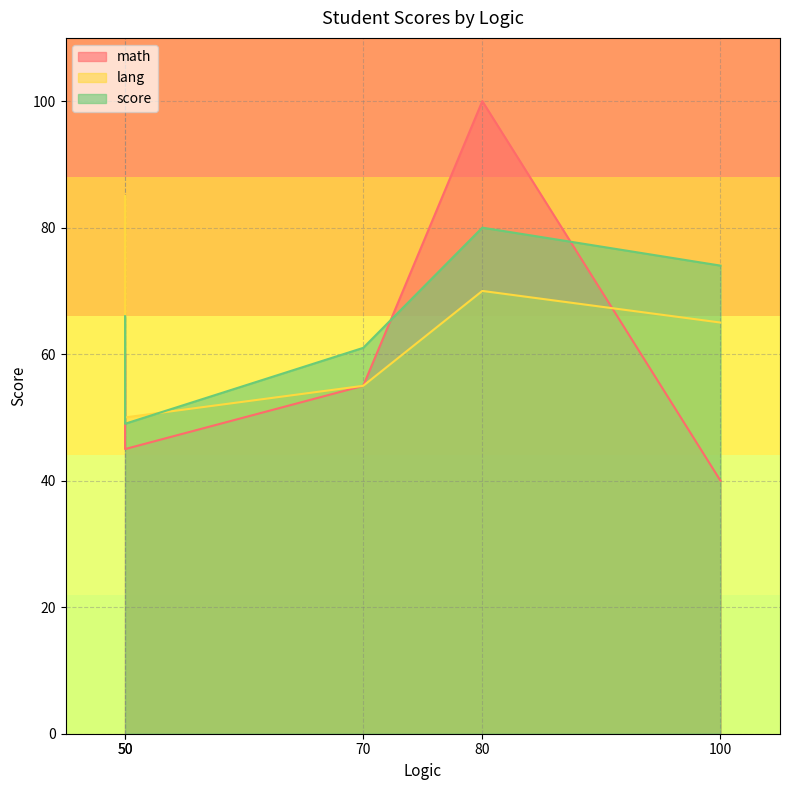

List the series in order of their peak value, highest first.

math, lang, score